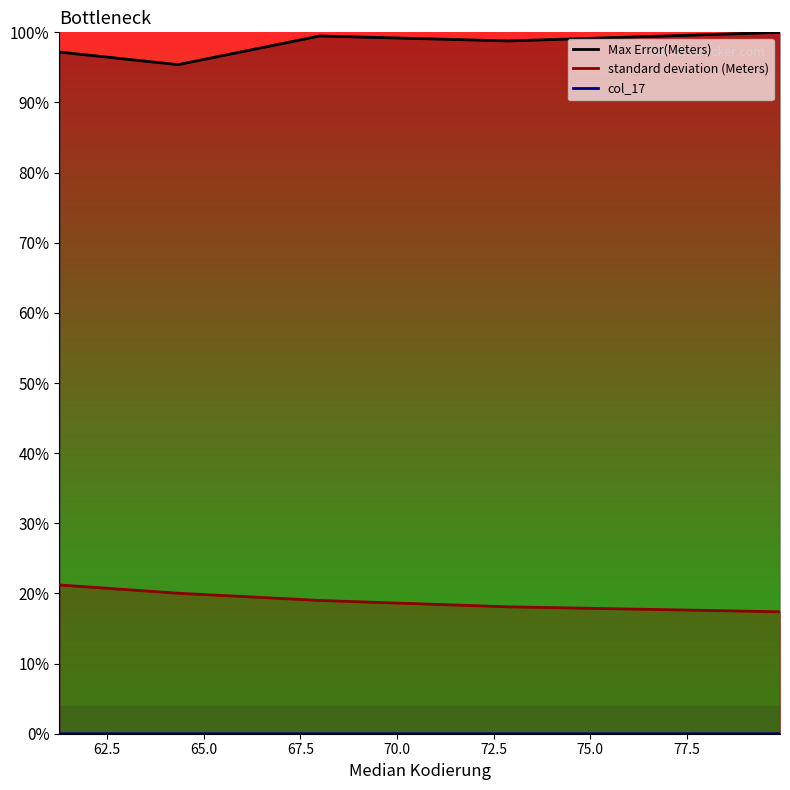

Does the chart have visible grid lines?

No